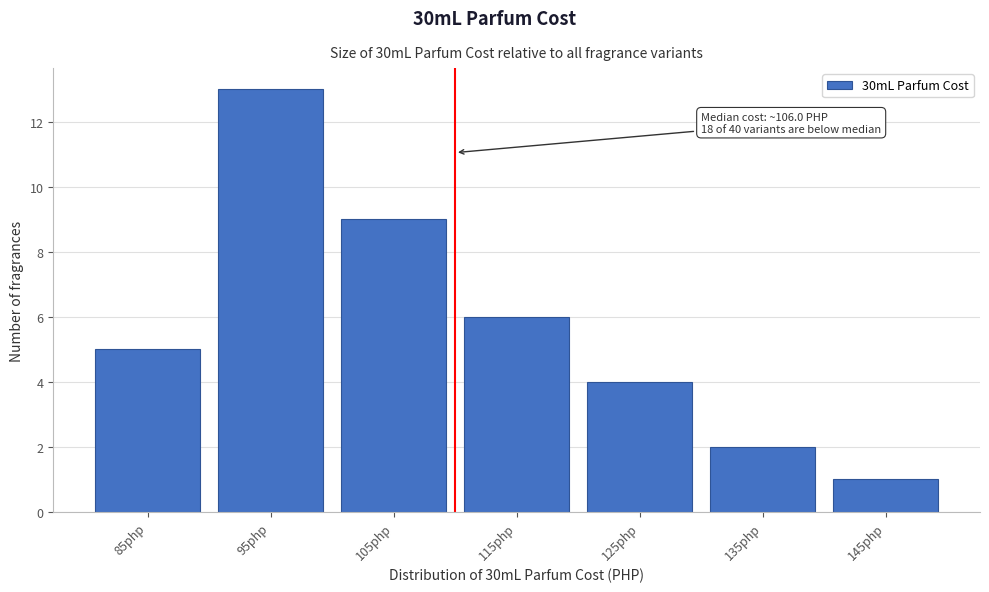

Reading left to right, transcribe all the data shown in this chart.

5	13	9	6	4	2	1